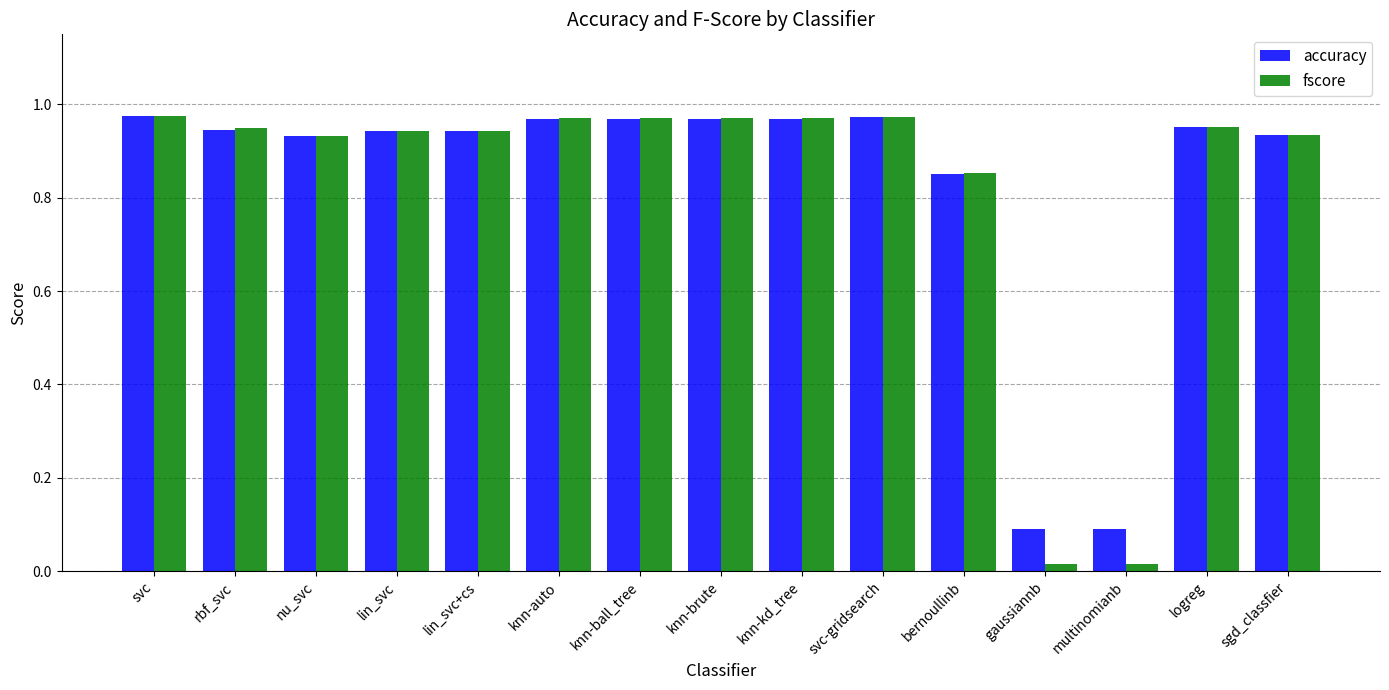

At how many categories does at least one series exceed 0?

15